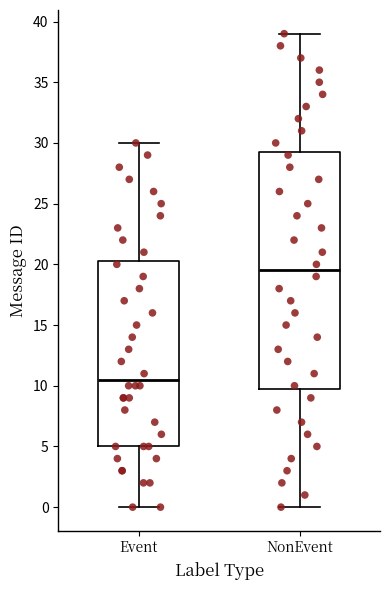

Comparing the boxes themselves (not the whiskers), which one is the tallest?

NonEvent